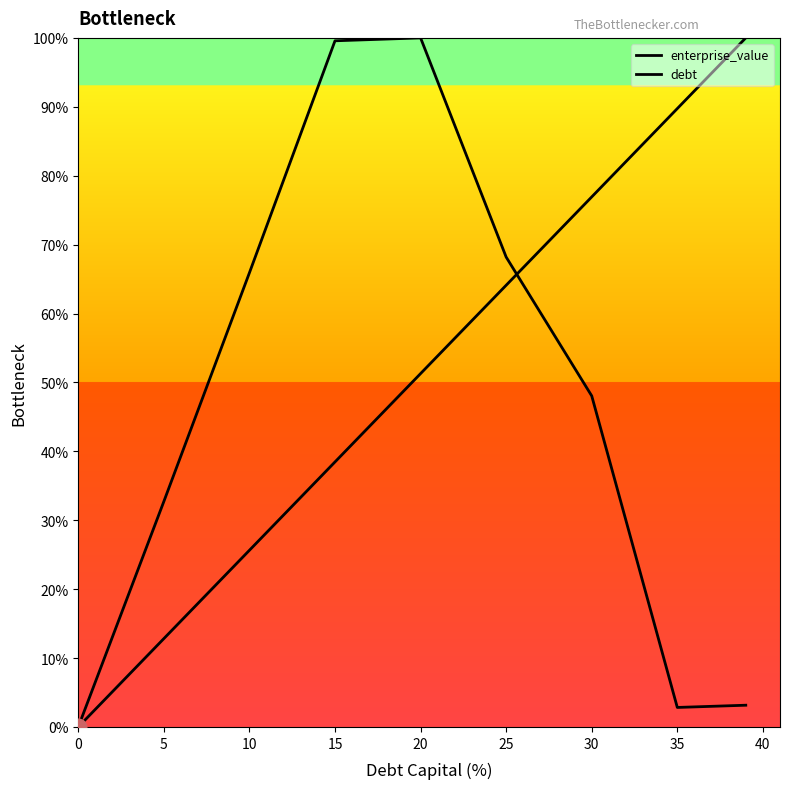

True or false: debt and enterprise_value intersect in this chart.

True